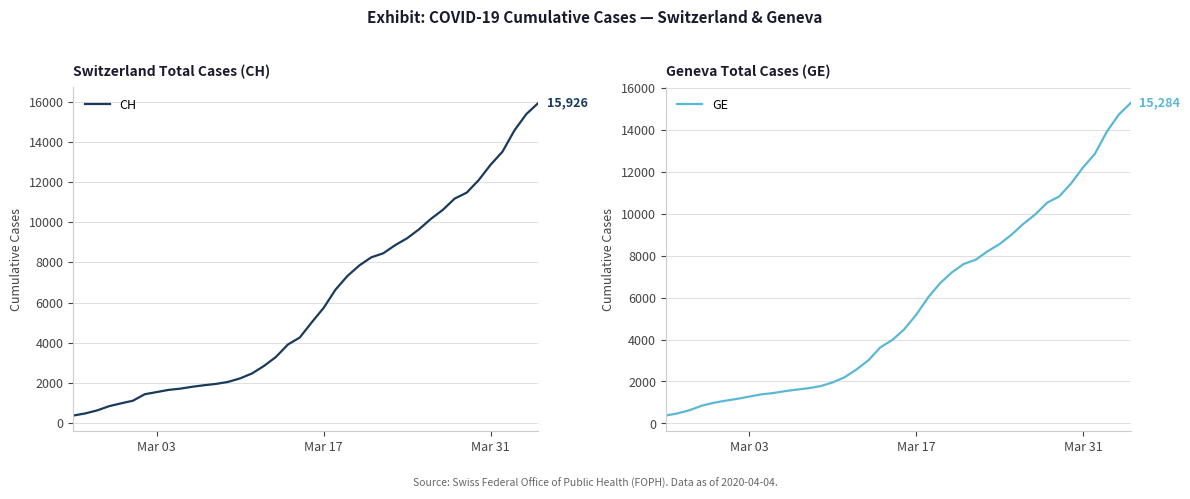

True or false: CH has more than 0 interior local peaks.

False